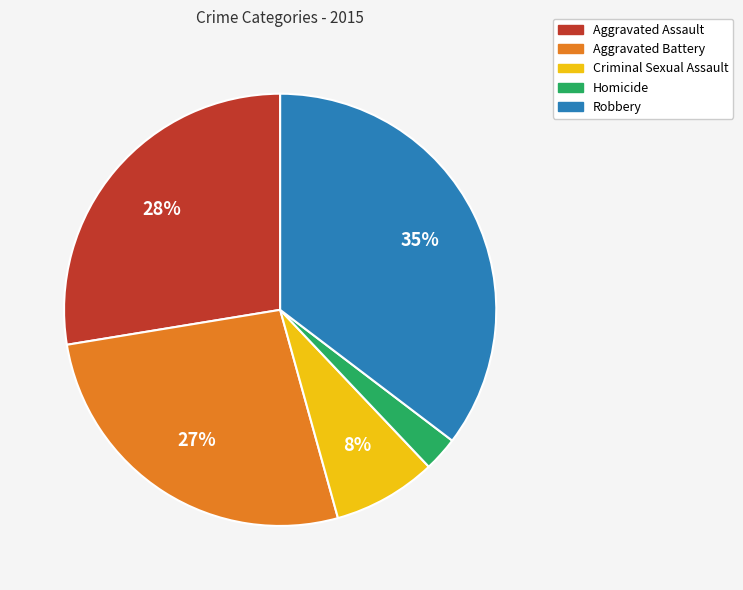

Approximately how many times larger is the value at Aggravated Battery compared to Robbery?

0.8